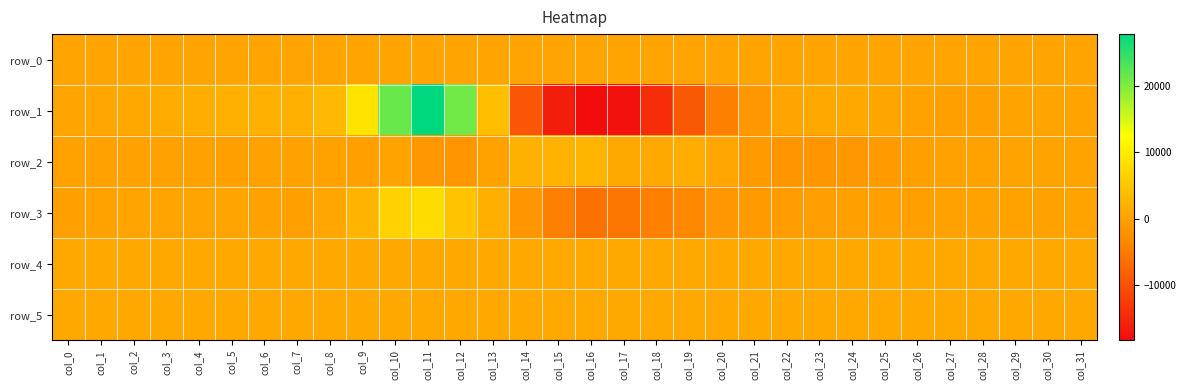

What is the lowest value of the row_1 series?

-18413.0